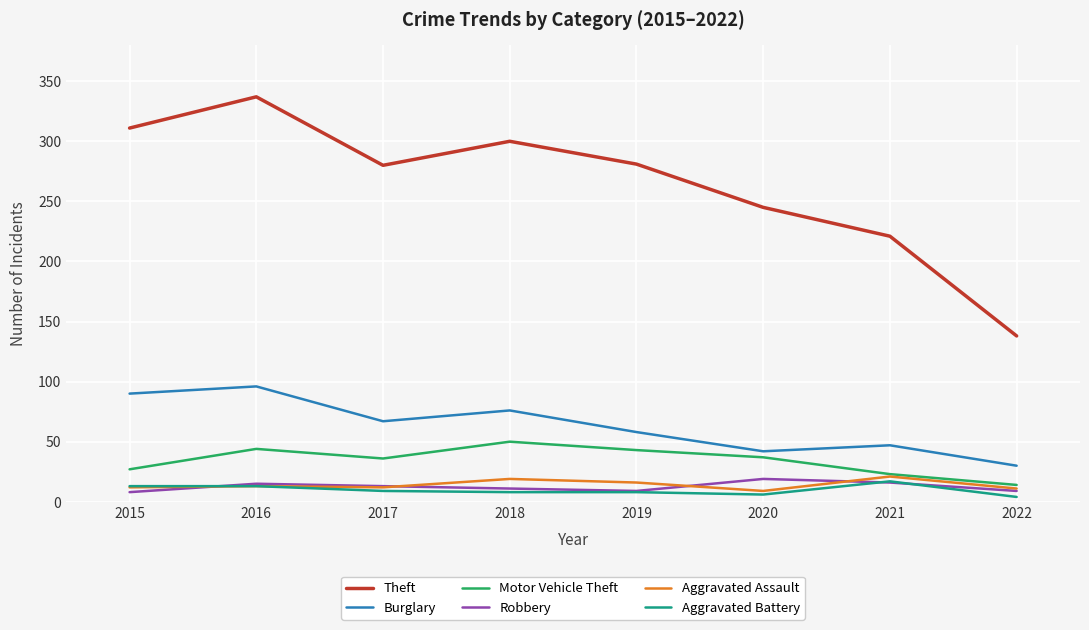

At which category is the sum across all series the highest?

2016